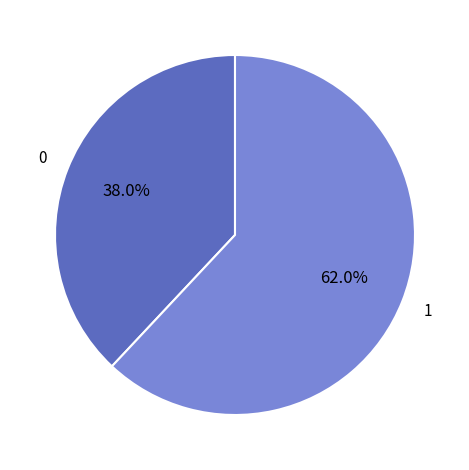

Does any single category account for the majority?

Yes